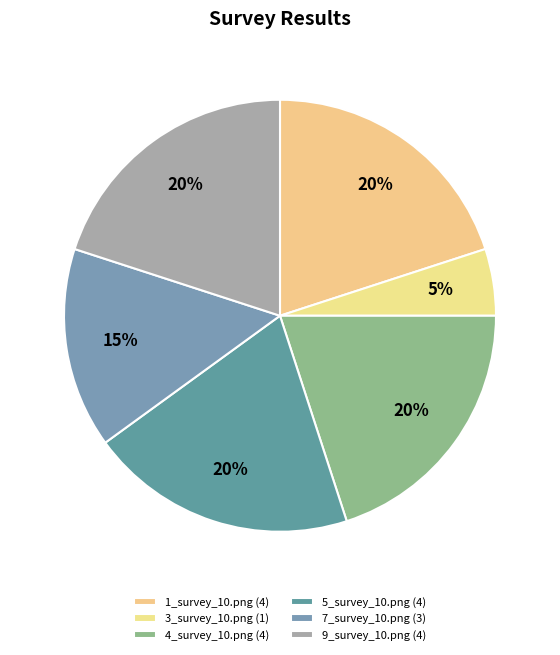

How many slices are in this pie chart?

6